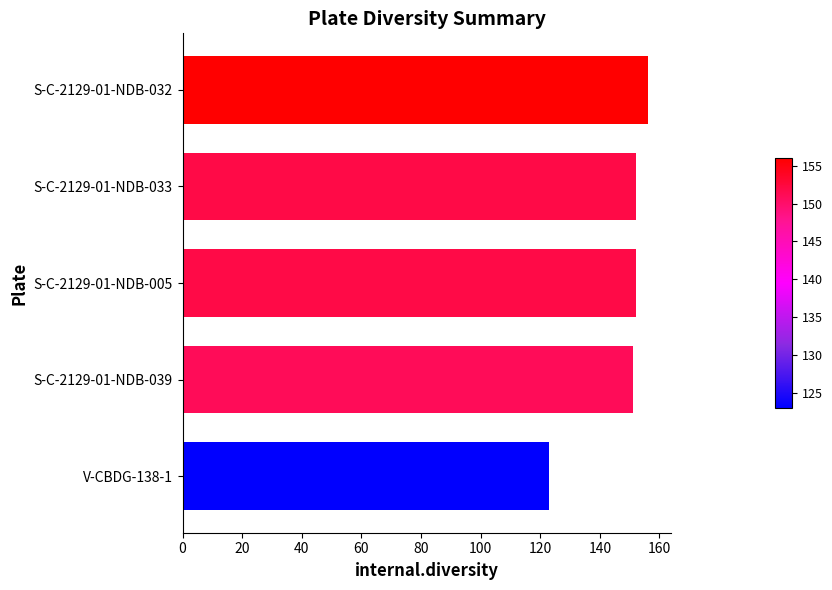

What is the sum of the values at V-CBDG-138-1 and S-C-2129-01-NDB-005?

275